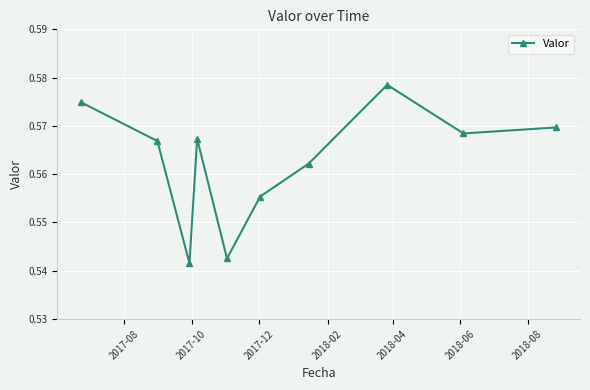

Does the chart display data point markers on the line(s)?

Yes